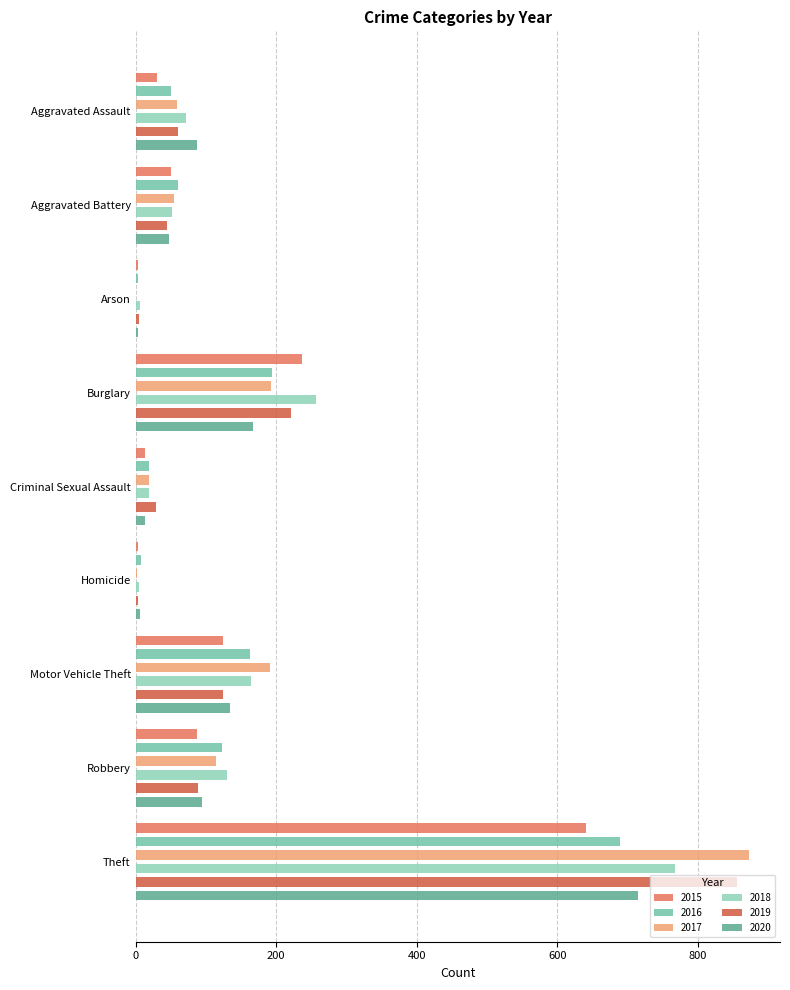

At how many categories does at least one series exceed 835?

1